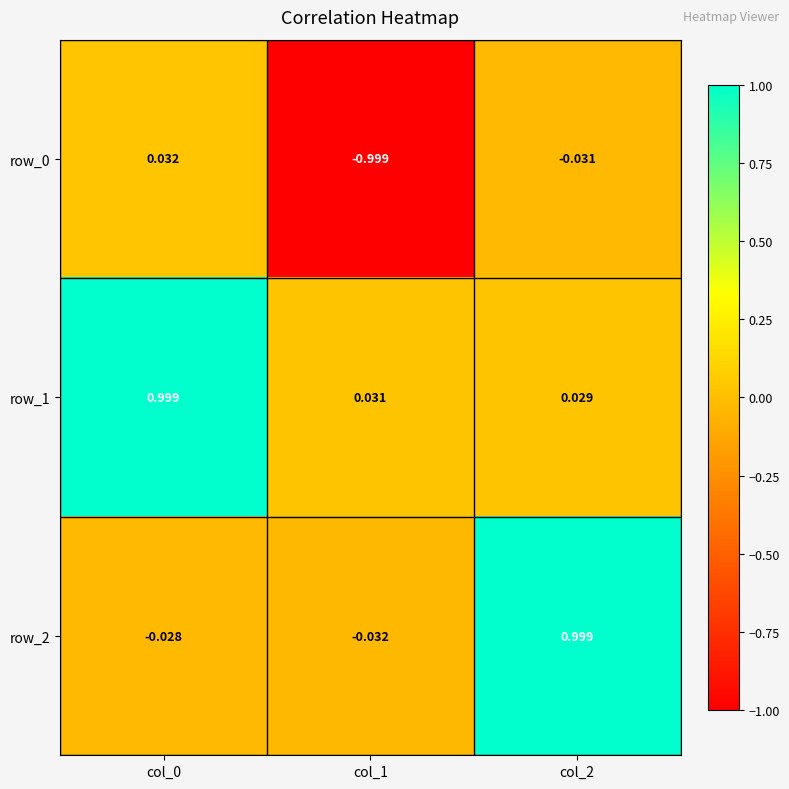

What is the smallest value displayed?

-1.0